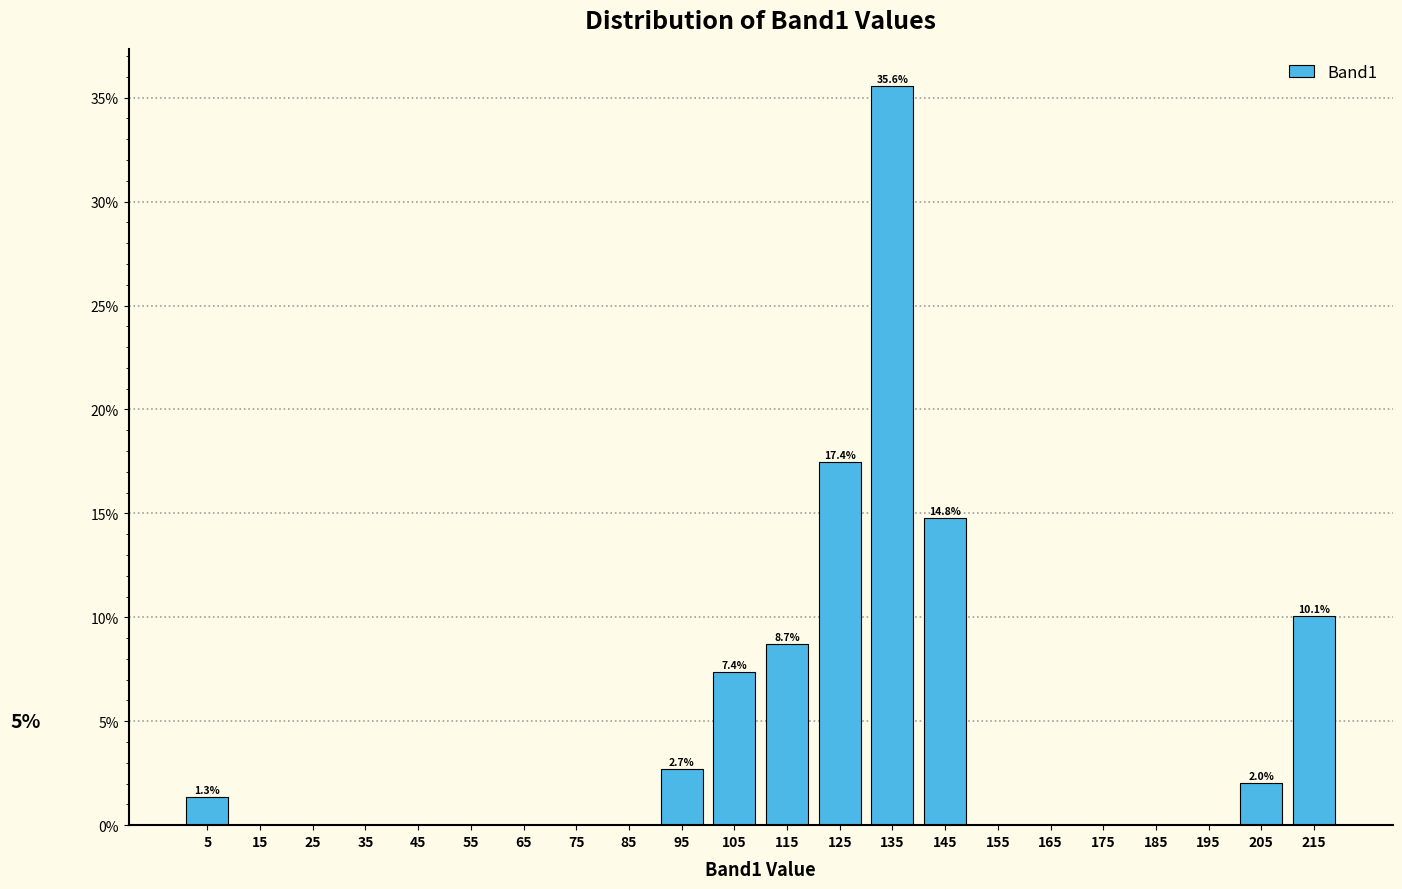

Over which range of the x-axis is the bar tallest?

130 to 140